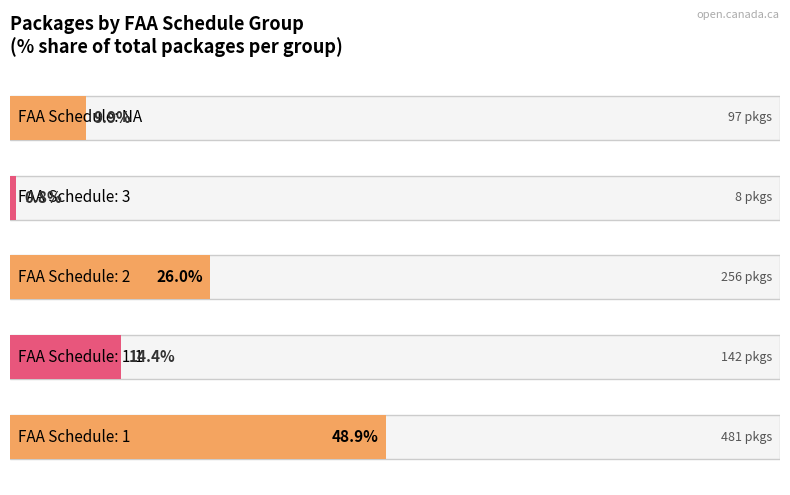

Are the bars grouped side by side (vs. stacked)?

No